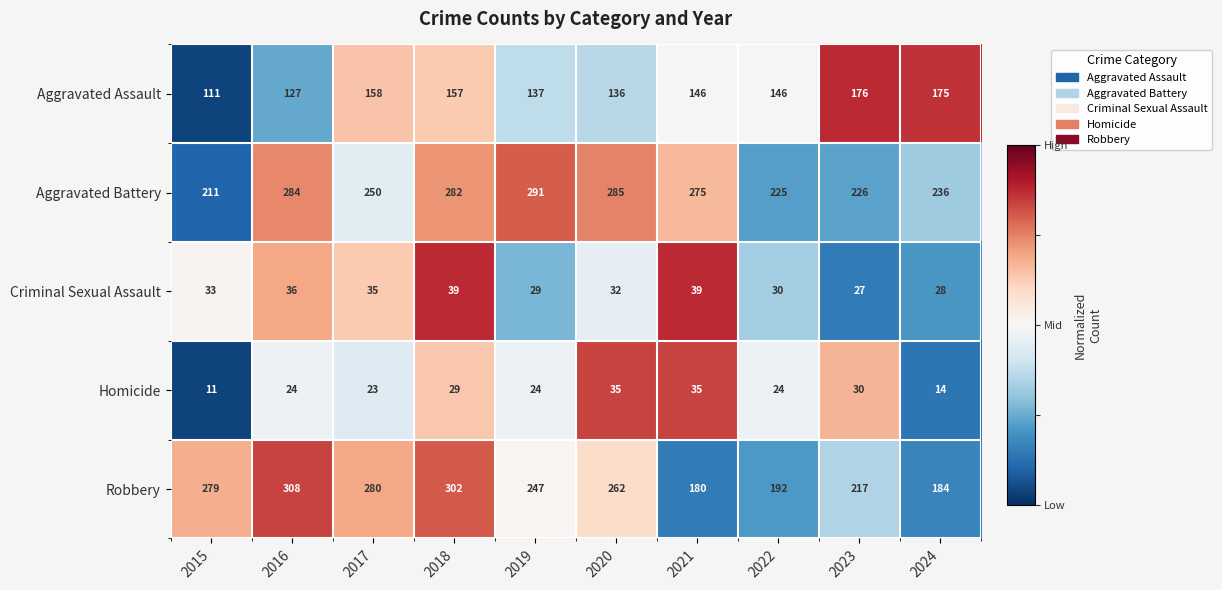

Count the number of categories in the chart.

10